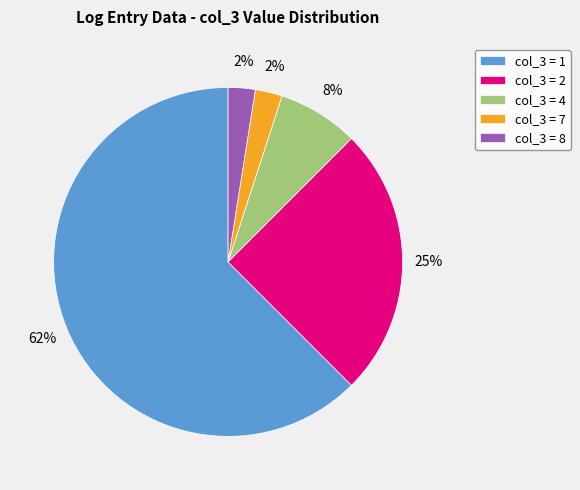

Count the number of slices in the pie.

5